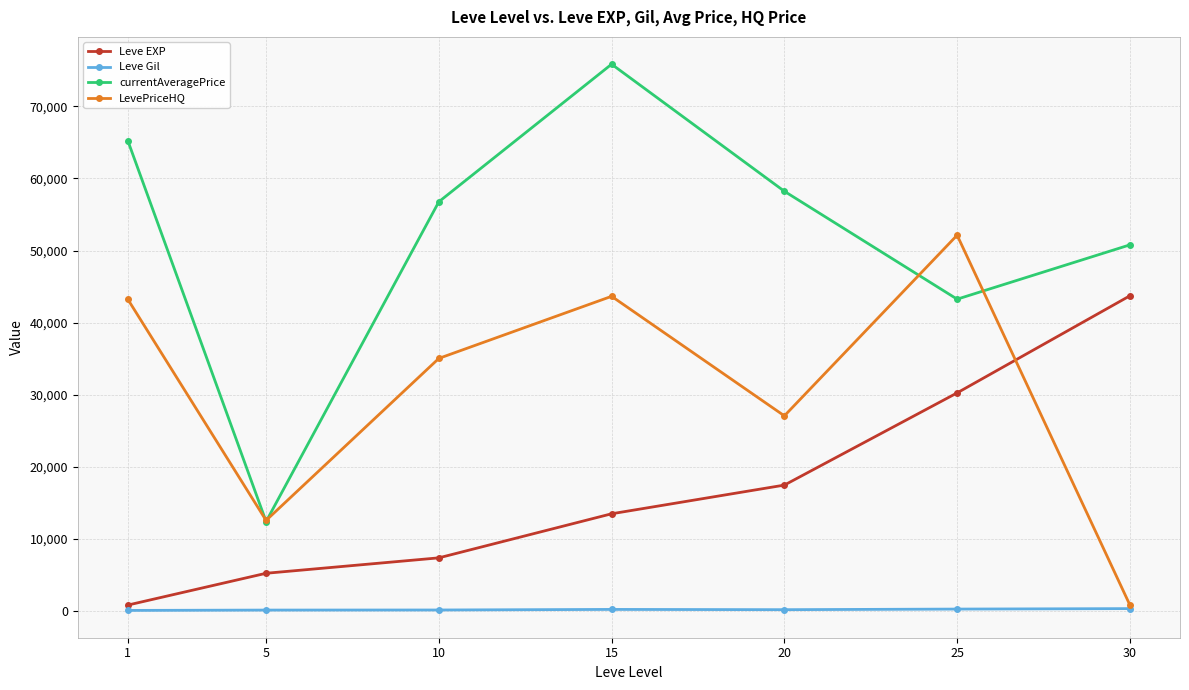

Which series has the largest range (max minus min)?

currentAveragePrice